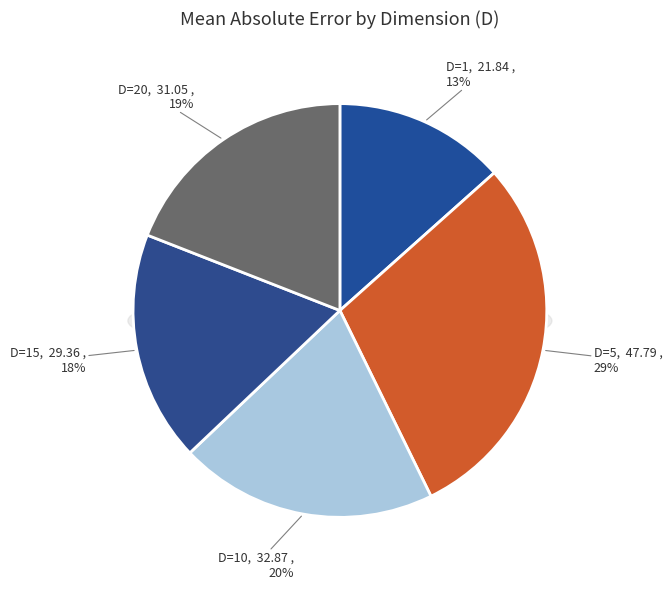

The D=1 slice represents 23% of the pie. True or false?

False